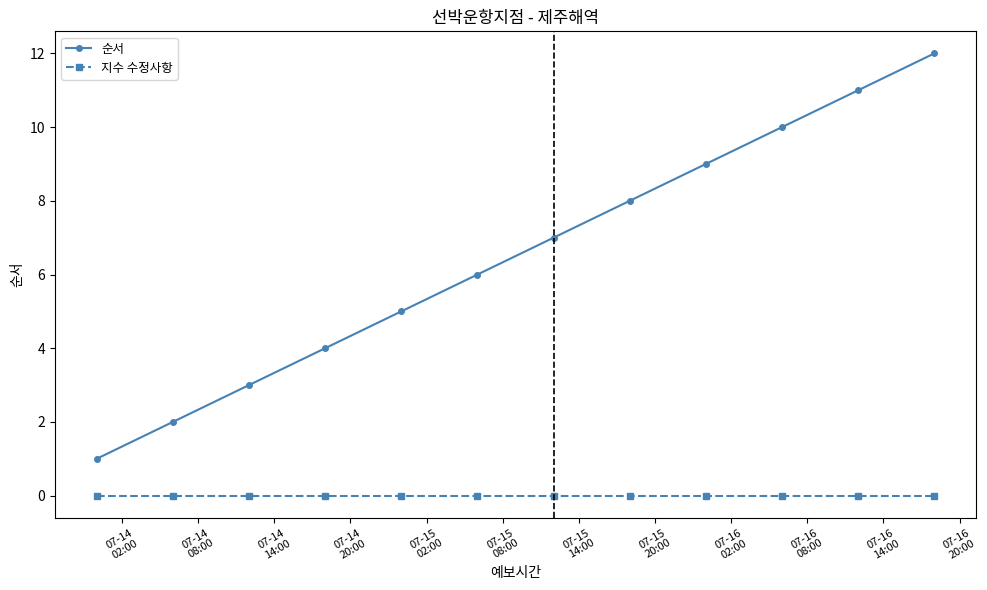

True or false: 지수 수정사항 and 순서 intersect in this chart.

False